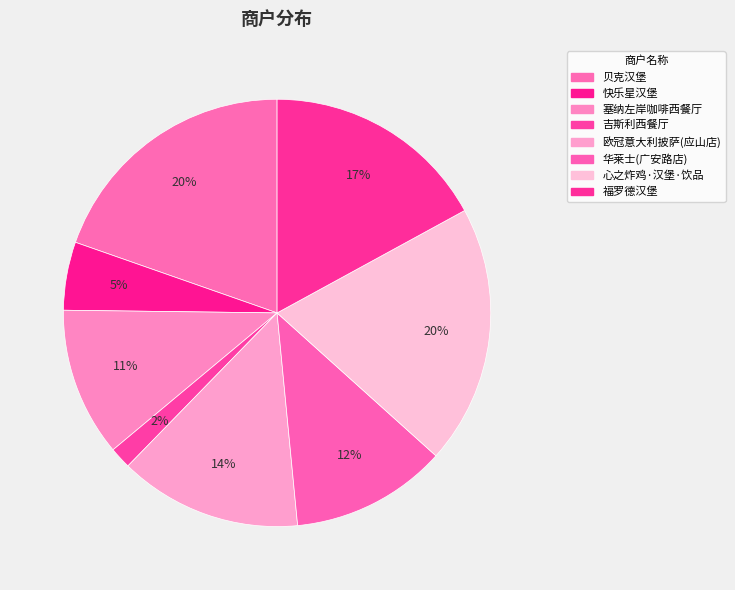

Approximately how many times larger is the value at 欧冠意大利披萨(应山店) compared to 快乐星汉堡?

2.7